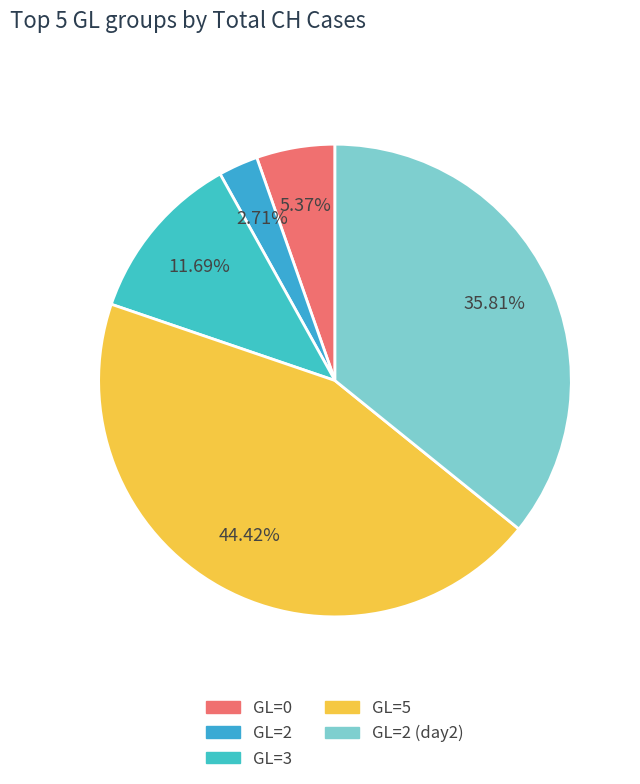

Count the number of slices in the pie.

5